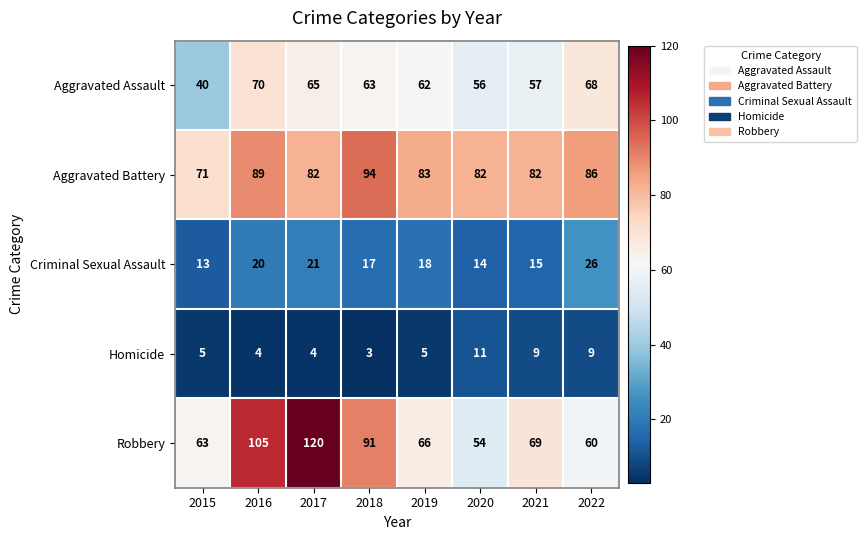

Which series changed the most between 2016 and 2021?

Robbery